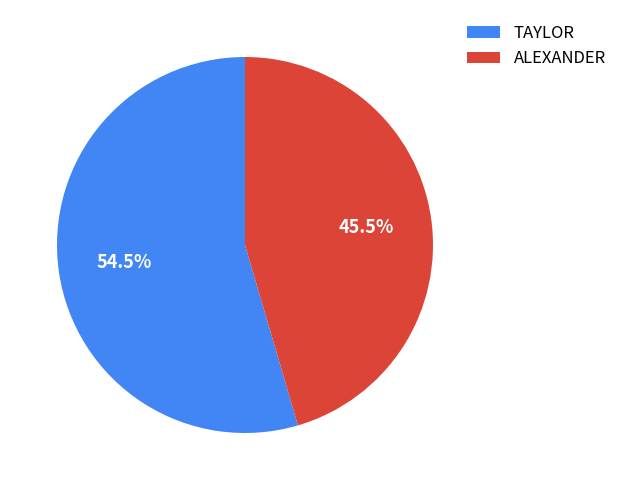

What percentage do ALEXANDER and TAYLOR together represent?

100.0%